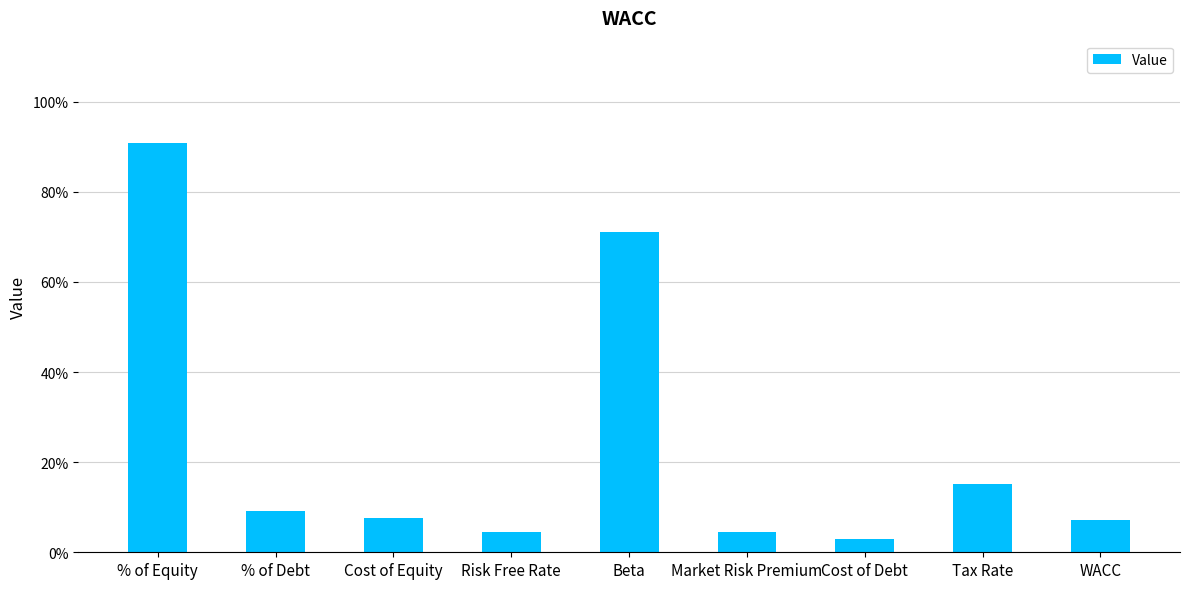

Where is the data nearest to the value 0?

Cost of Debt